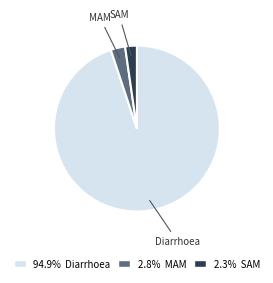

Do SAM and MAM together represent more than half of the pie?

No